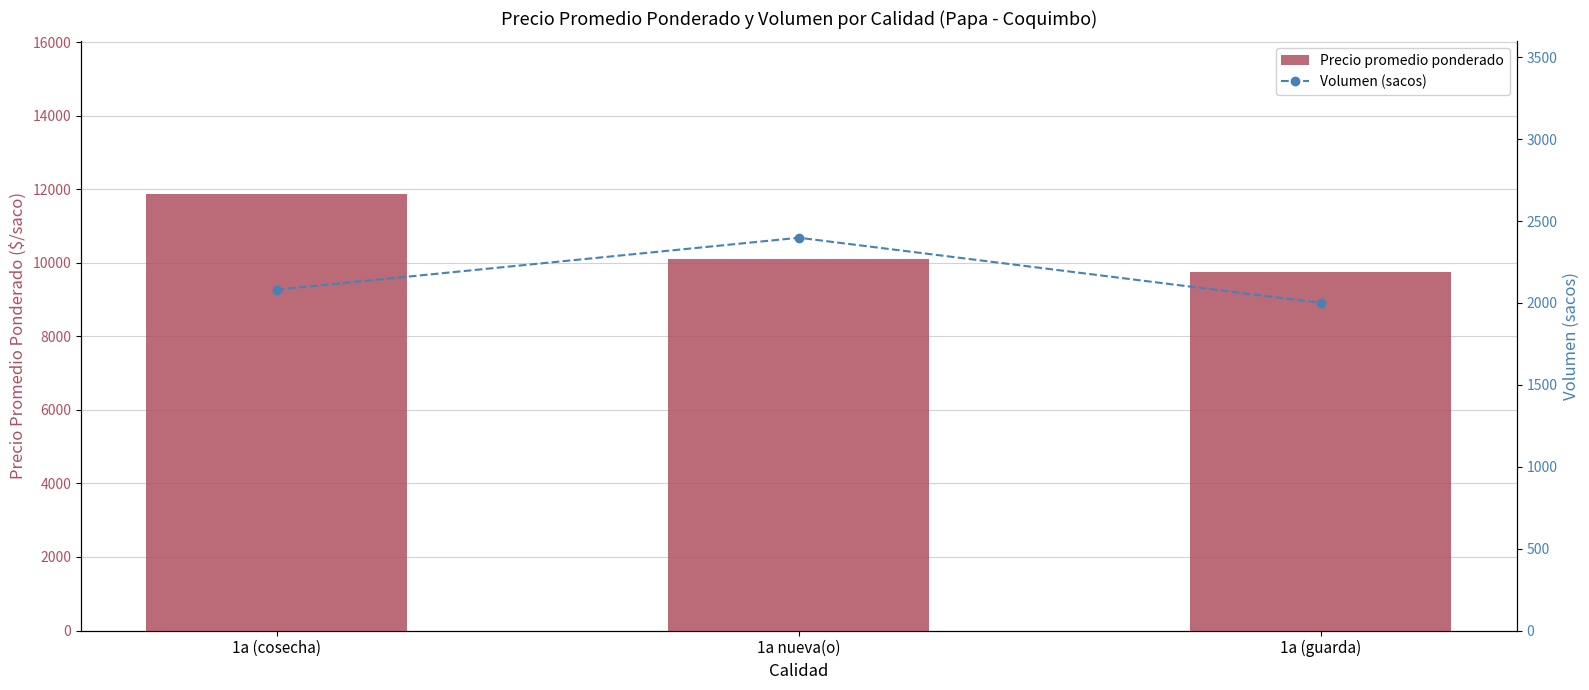

The value of Precio promedio ponderado at 1a (guarda) is 13696. True or false?

False